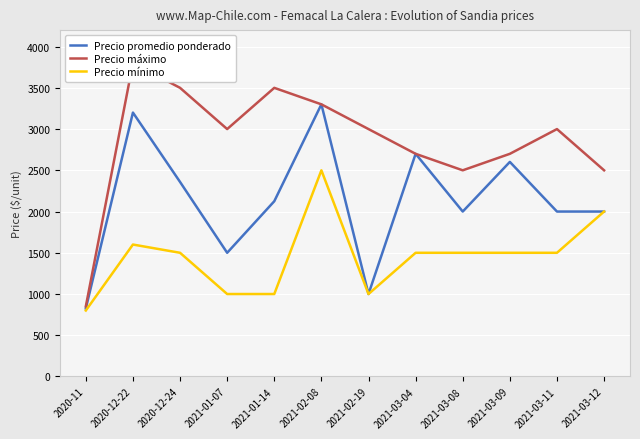

Which series changed the most between 2020-12-24 and 2021-01-07?

Precio promedio ponderado